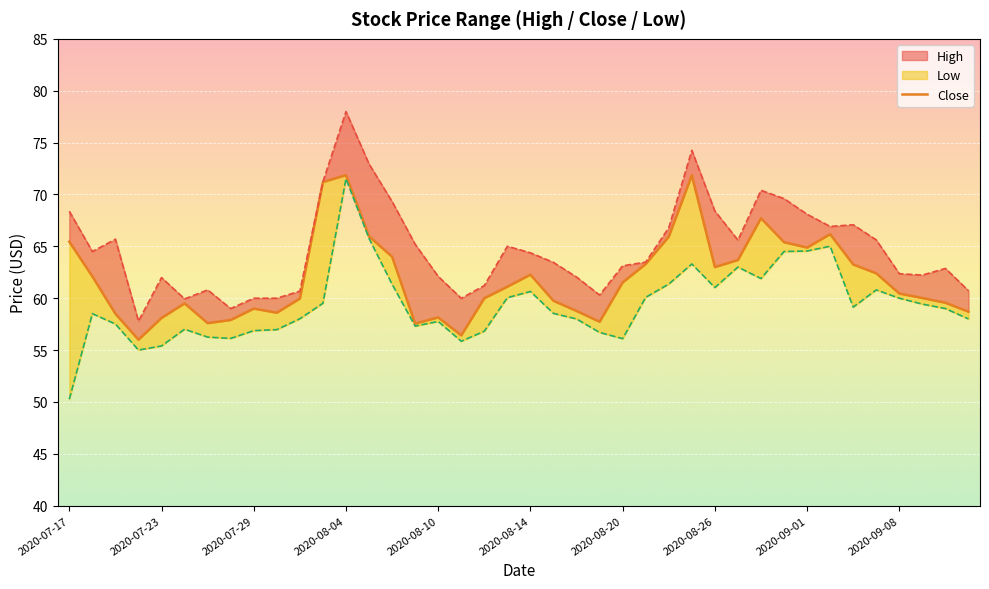

What is the difference between the values at 19 and 35?

1.3